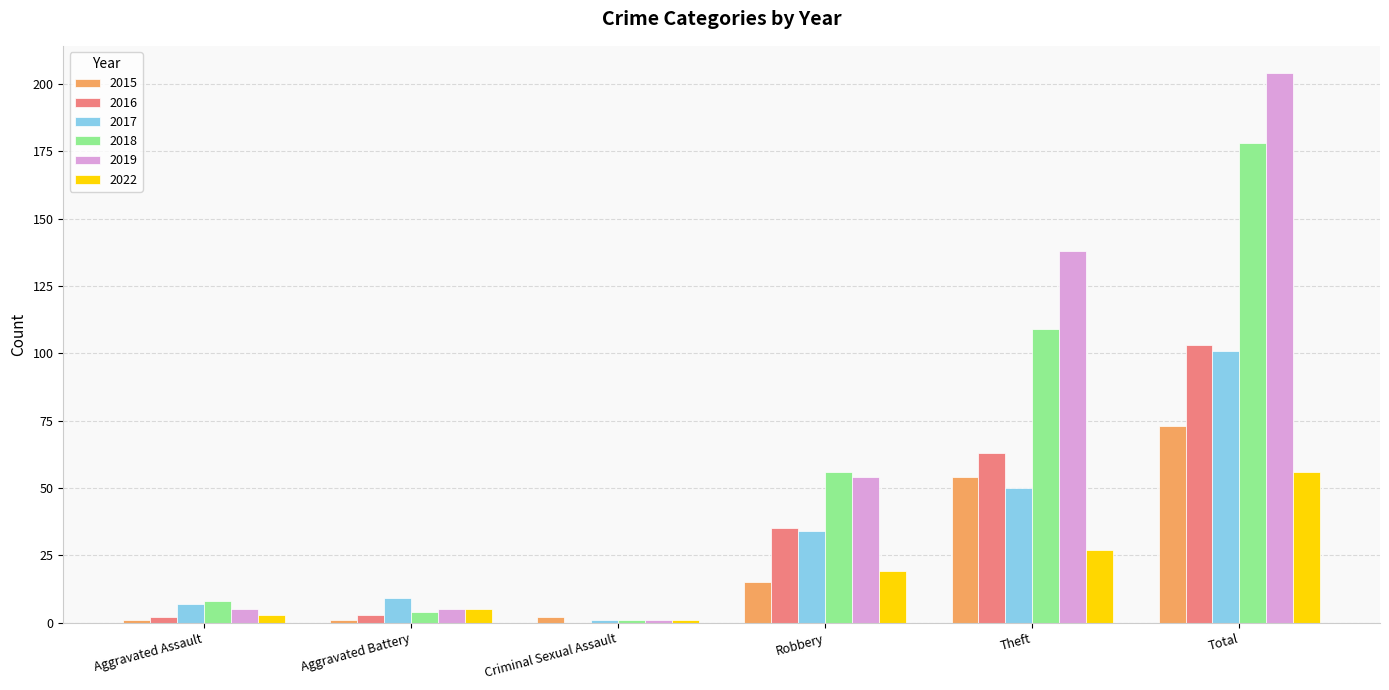

What value does the 2016 series have at Total?

103